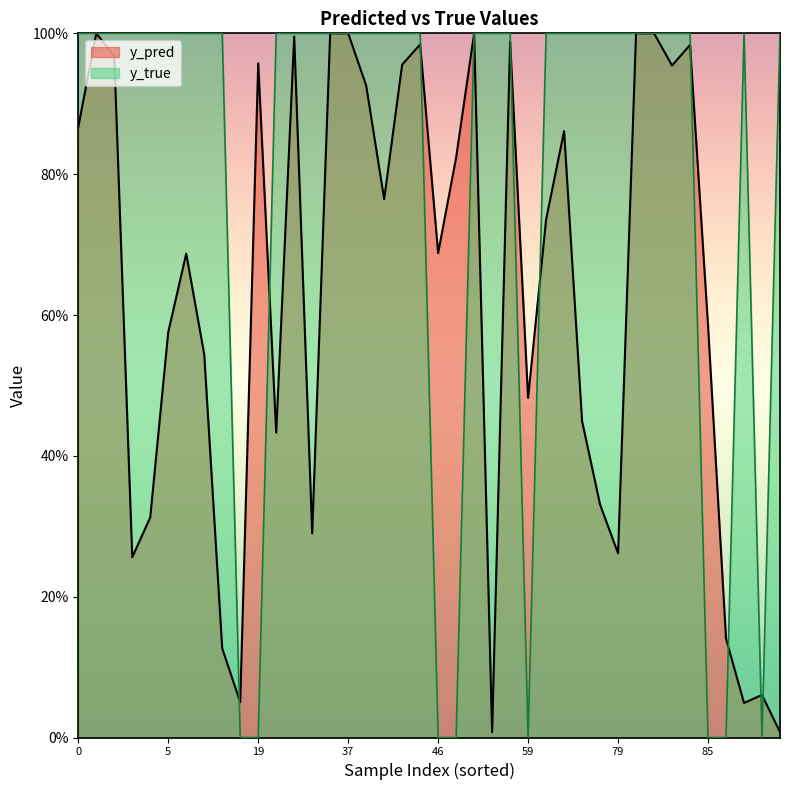

What is the label of the 37th point from the left?

66